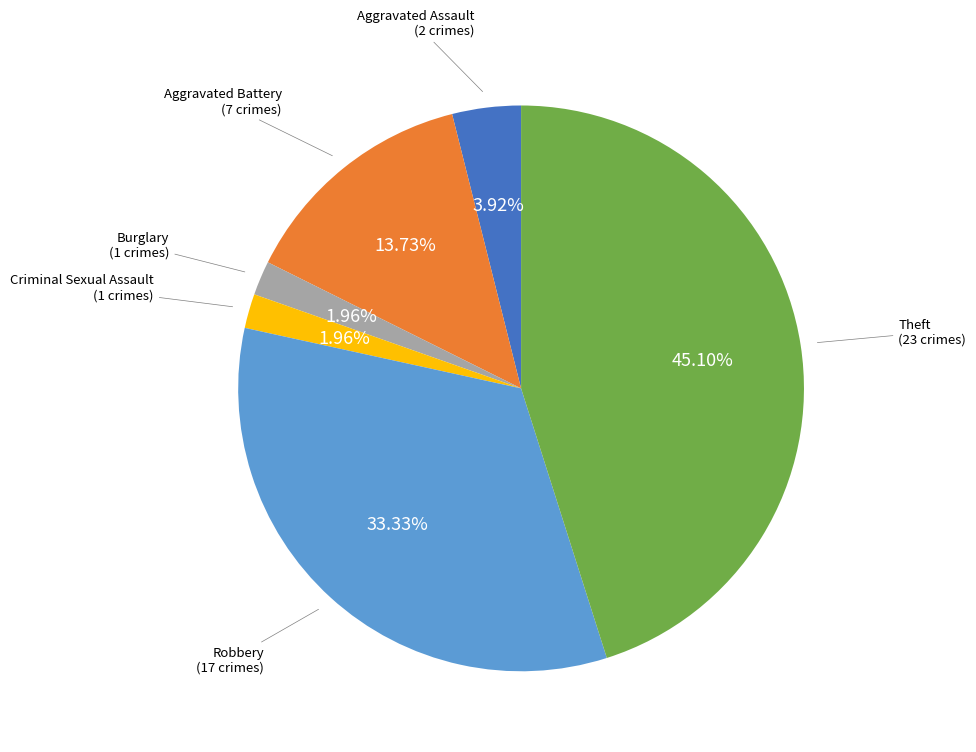

Count the number of slices in the pie.

6